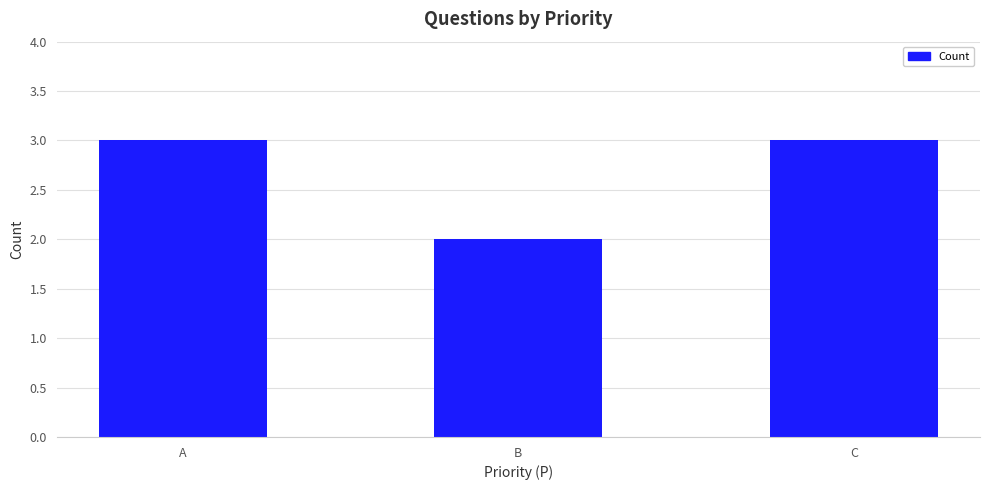

How many values are between 2 and 3?

3